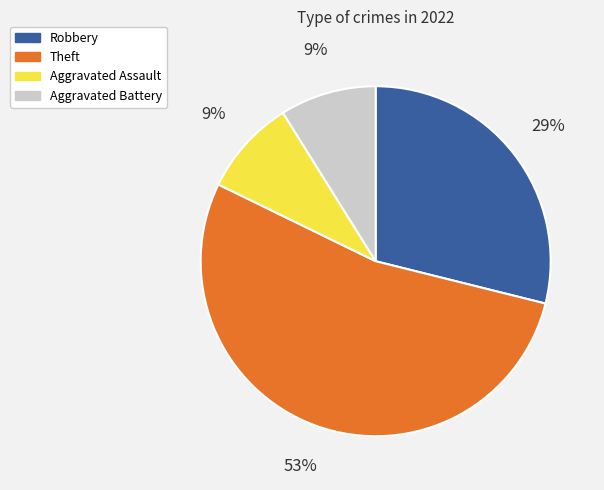

To the nearest percent, what portion does Robbery represent?

29%